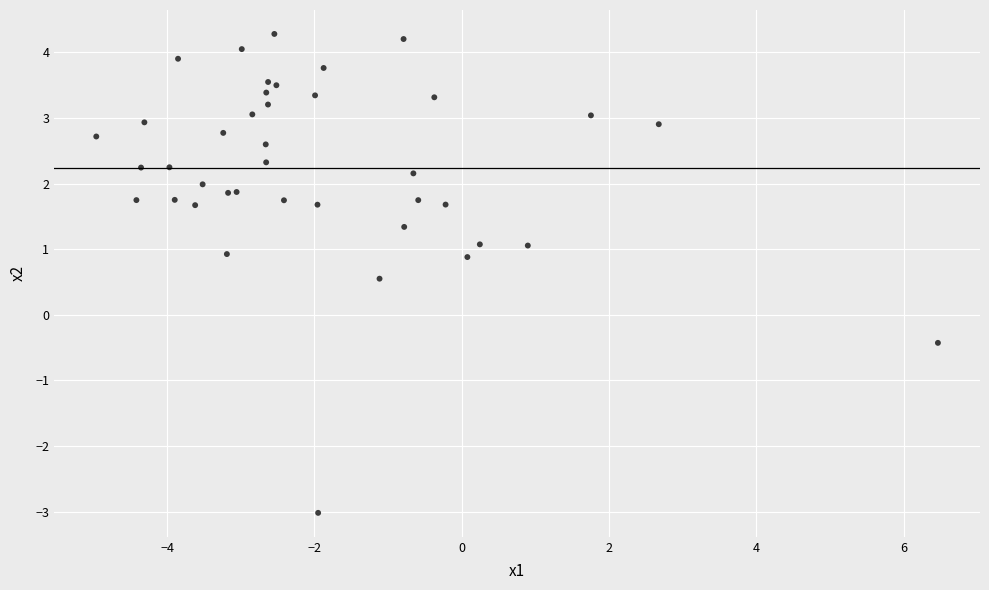

What Y value in the scatter plot is closest to 0?

-0.4